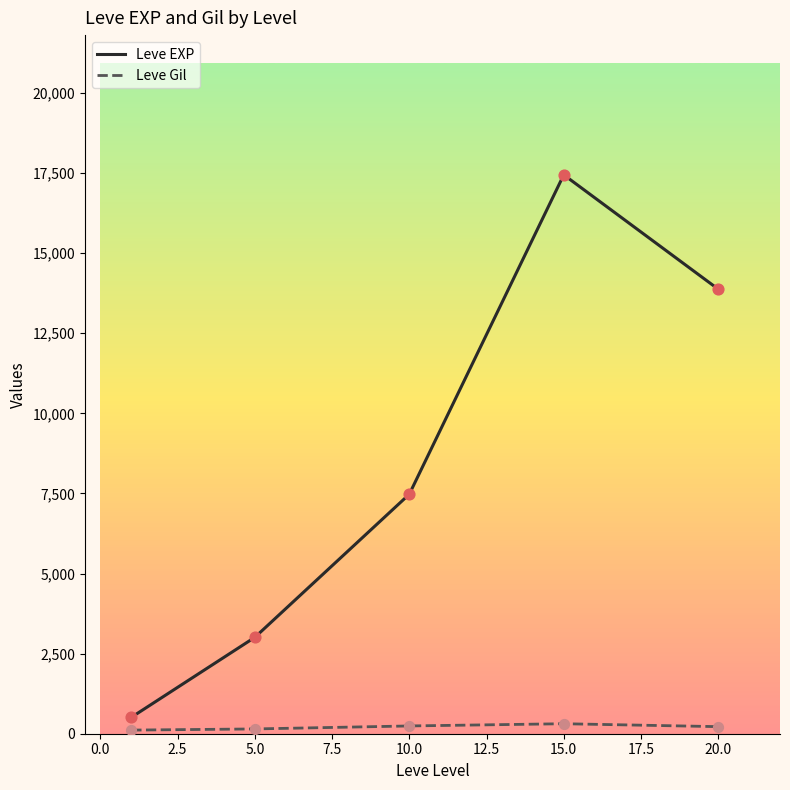

Which series has the largest range (max minus min)?

Leve EXP